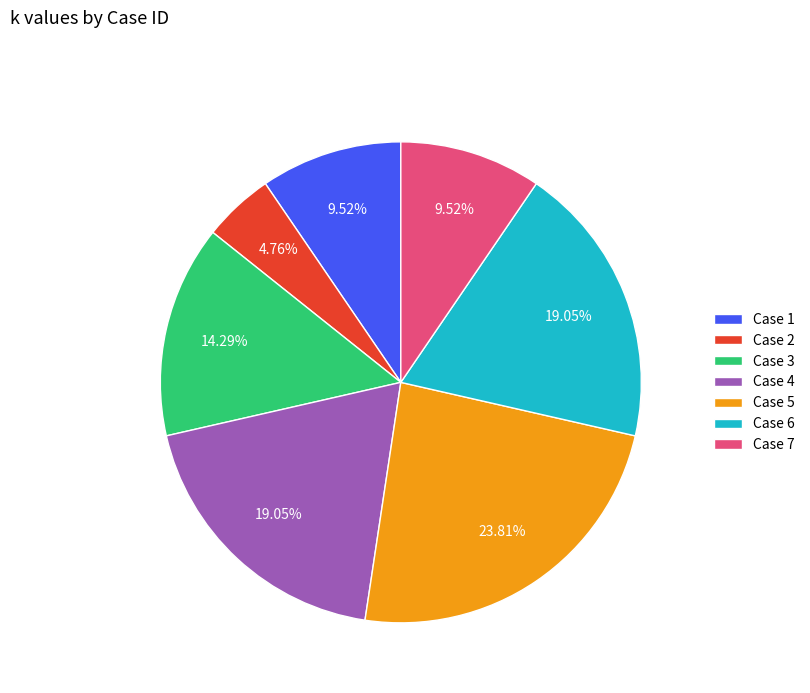

Approximately how many times larger is the value at Case 6 compared to Case 7?

2.0